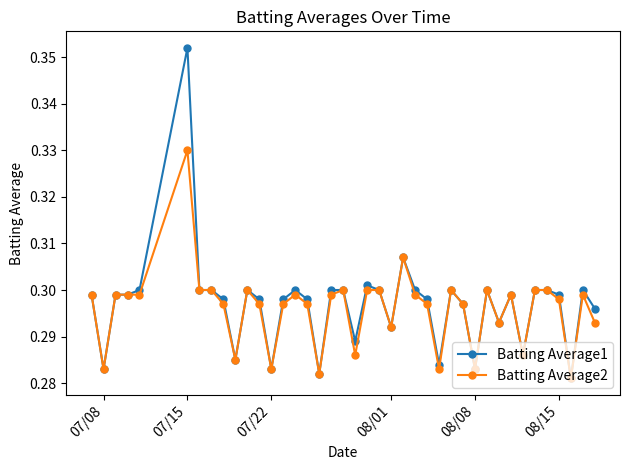

How many Batting Average1 values are between 0 and 1?

40